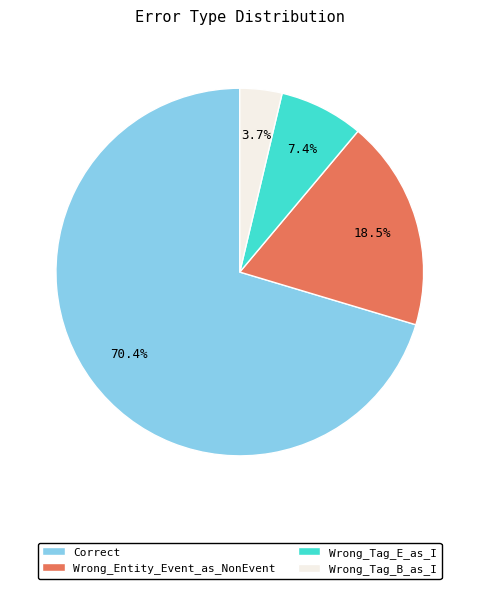

Which slice represents more than half of the pie?

Correct